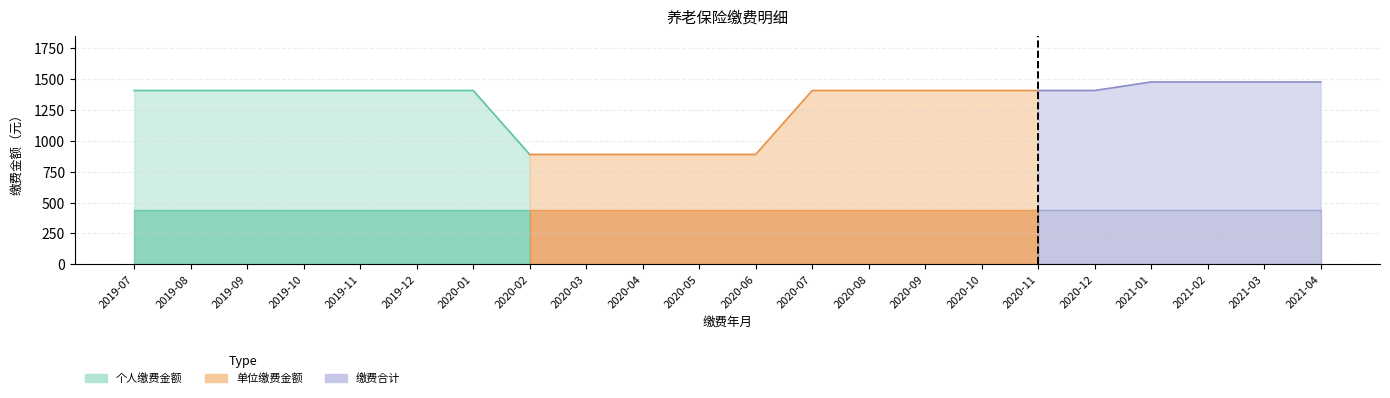

Does the chart have visible grid lines?

Yes